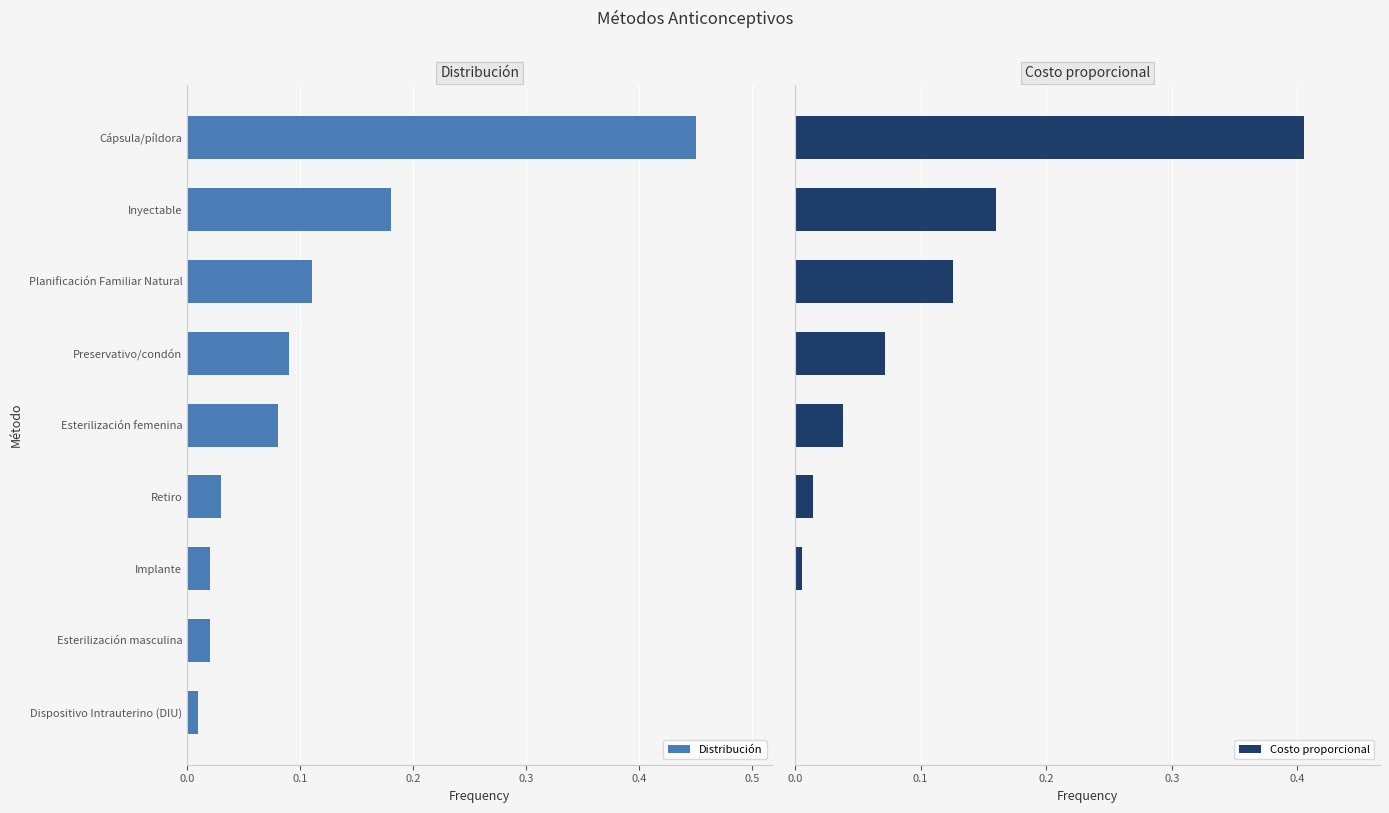

What are all the series names shown in the legend?

Distribución, Costo proporcional